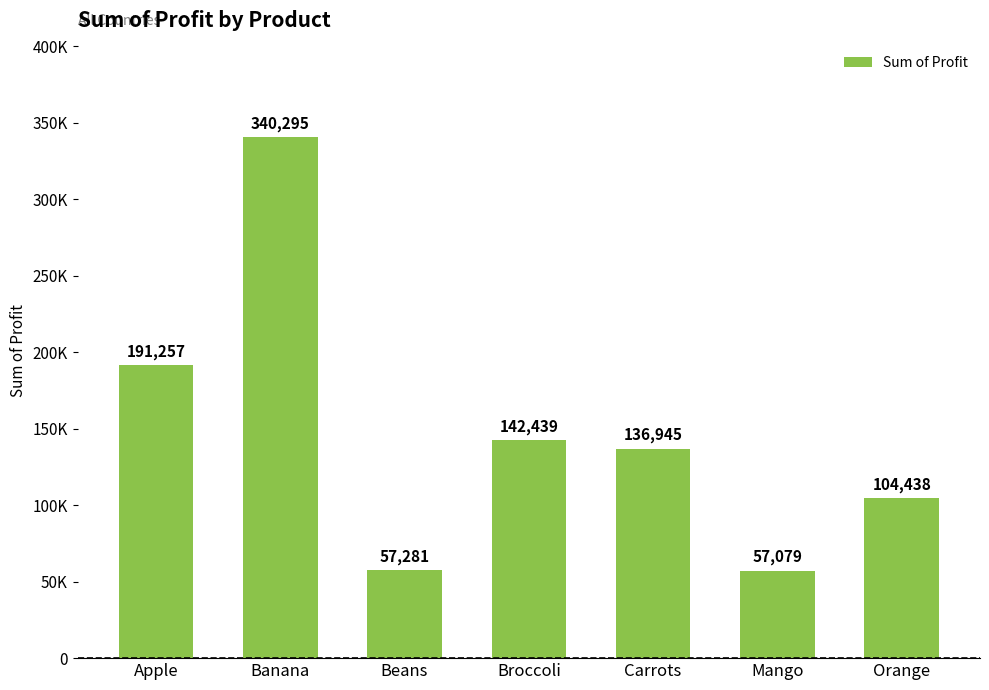

Are the bars horizontal?

No